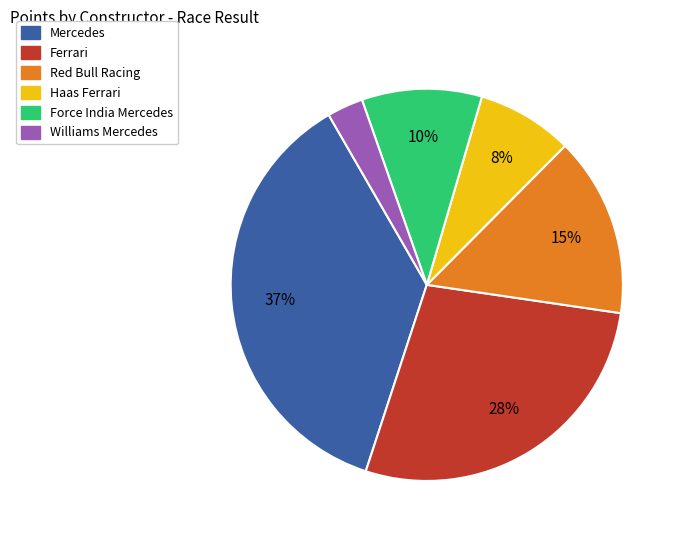

To the nearest percent, what is the difference between the largest and smallest slice percentages?

34%